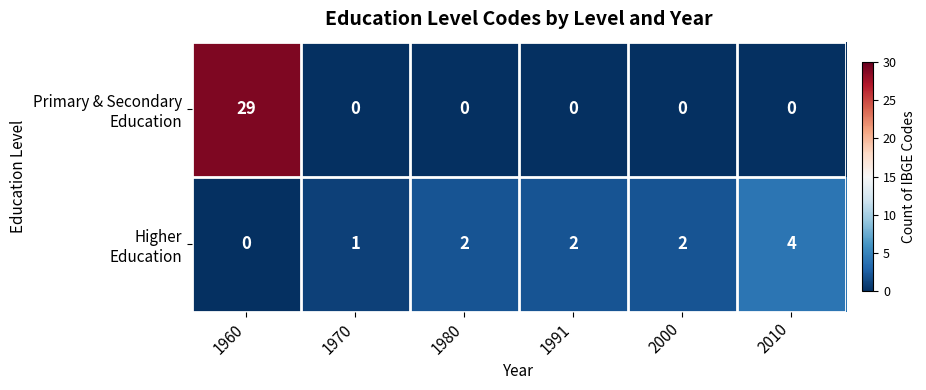

What is the total value across all series at 2010?

4